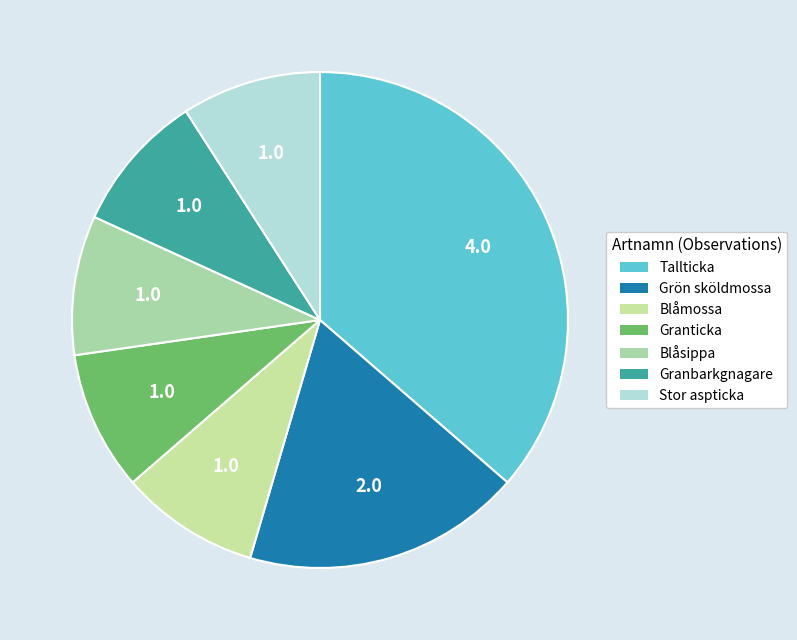

How many segments does this pie chart have?

7